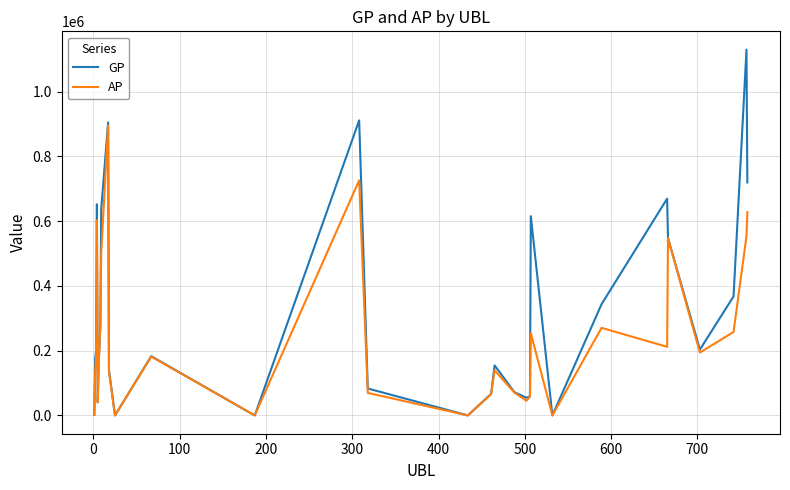

List the series in order of their peak value, highest first.

GP, AP